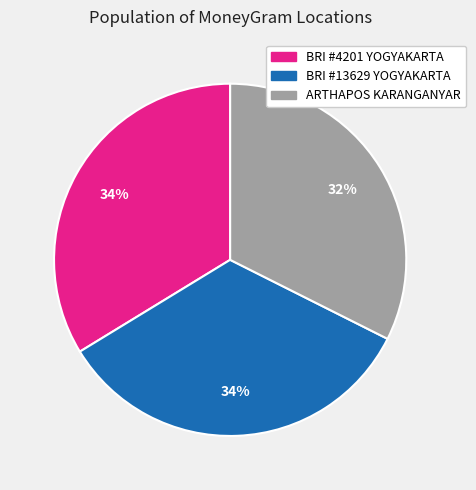

Does any single category account for the majority?

No